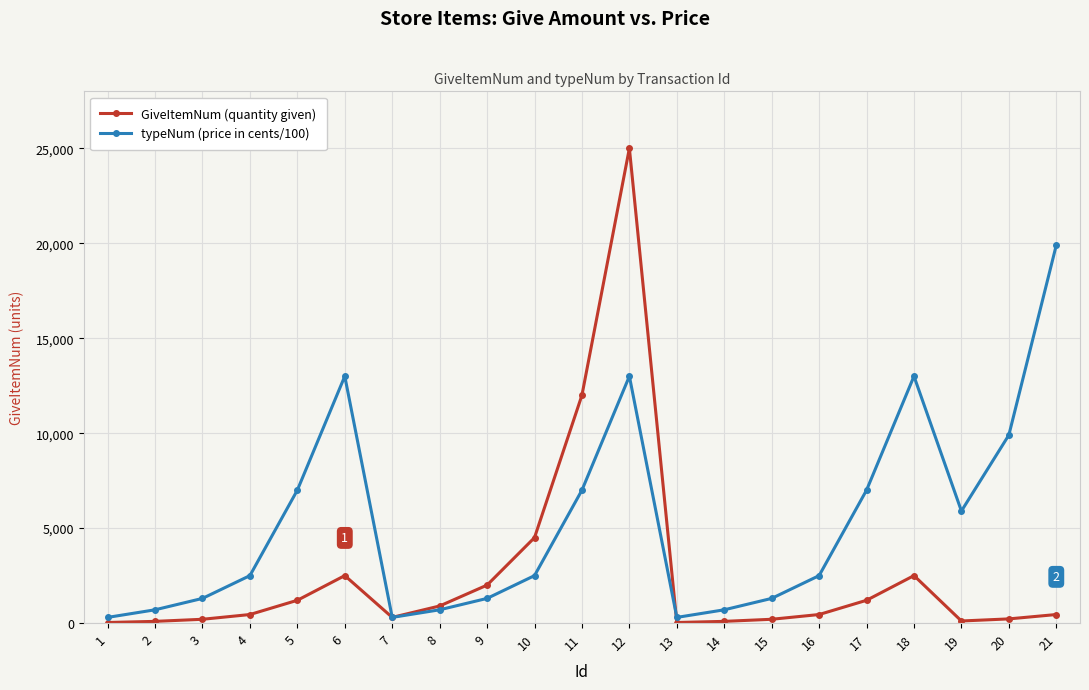

What is the difference between the typeNum (price in cents/100) values at 16 and 13?

2200